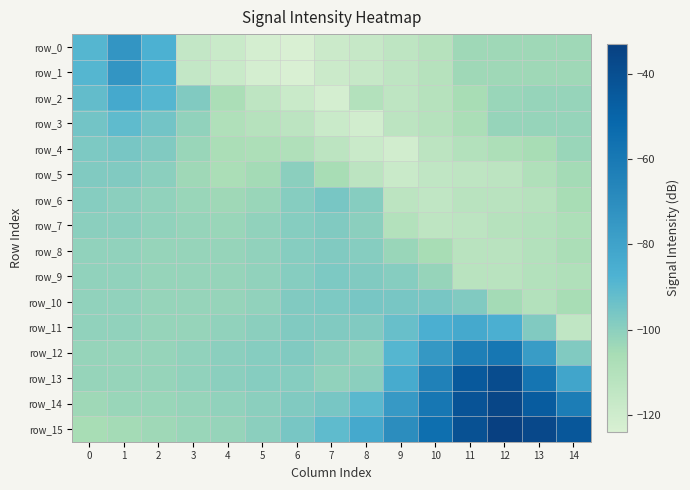

Reading left to right, extract all data points from this chart.

row_0: 0=-89	1=-74	2=-87	3=-116	4=-118	5=-122	6=-124	7=-119	8=-117	9=-114	10=-111	11=-104	12=-104	13=-104	14=-104
row_1: 0=-89	1=-74	2=-87	3=-116	4=-118	5=-122	6=-124	7=-119	8=-117	9=-114	10=-111	11=-104	12=-104	13=-104	14=-104
row_2: 0=-92	1=-83	2=-89	3=-98	4=-107	5=-114	6=-118	7=-122	8=-110	9=-114	10=-111	11=-106	12=-103	13=-102	14=-102
row_3: 0=-95	1=-91	2=-95	3=-101	4=-109	5=-111	6=-113	7=-118	8=-121	9=-113	10=-111	11=-107	12=-102	13=-102	14=-102
row_4: 0=-97	1=-96	2=-98	3=-103	4=-107	5=-108	6=-109	7=-113	8=-118	9=-121	10=-113	11=-110	12=-108	13=-106	14=-103
row_5: 0=-98	1=-98	2=-100	3=-104	4=-107	5=-105	6=-100	7=-106	8=-113	9=-118	10=-115	11=-114	12=-113	13=-109	14=-105
row_6: 0=-99	1=-100	2=-101	3=-103	4=-104	5=-103	6=-99	7=-96	8=-99	9=-113	10=-115	11=-112	12=-112	13=-111	14=-106
row_7: 0=-100	1=-100	2=-101	3=-102	4=-103	5=-101	6=-99	7=-98	8=-100	9=-110	10=-114	11=-113	12=-111	13=-110	14=-108
row_8: 0=-101	1=-101	2=-102	3=-102	4=-102	5=-101	6=-99	7=-98	8=-99	9=-103	10=-106	11=-112	12=-112	13=-110	14=-107
row_9: 0=-101	1=-101	2=-102	3=-102	4=-102	5=-101	6=-99	7=-97	8=-98	9=-99	10=-102	11=-112	12=-112	13=-110	14=-109
row_10: 0=-101	1=-101	2=-102	3=-102	4=-102	5=-101	6=-98	7=-97	8=-96	9=-96	10=-96	11=-98	12=-105	13=-110	14=-106
row_11: 0=-101	1=-101	2=-102	3=-102	4=-101	5=-100	6=-98	7=-98	8=-98	9=-93	10=-86	11=-83	12=-86	13=-98	14=-115
row_12: 0=-102	1=-102	2=-102	3=-101	4=-100	5=-99	6=-98	7=-100	8=-101	9=-89	10=-75	11=-63	12=-59	13=-77	14=-98
row_13: 0=-102	1=-102	2=-102	3=-101	4=-100	5=-99	6=-99	7=-101	8=-100	9=-84	10=-64	11=-45	12=-39	13=-58	14=-81
row_14: 0=-104	1=-103	2=-103	3=-102	4=-101	5=-100	6=-98	7=-96	8=-90	9=-76	10=-59	11=-42	12=-36	13=-46	14=-62
row_15: 0=-106	1=-105	2=-104	3=-103	4=-102	5=-100	6=-96	7=-91	8=-83	9=-70	10=-55	11=-41	12=-33	13=-37	14=-44